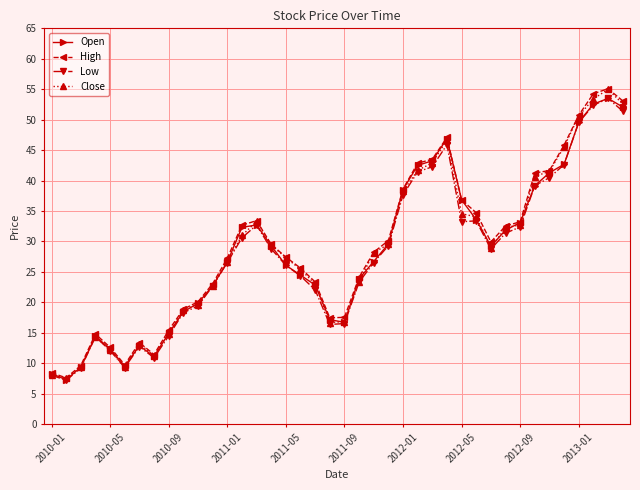

What is the sum of all Low values?

1117.0